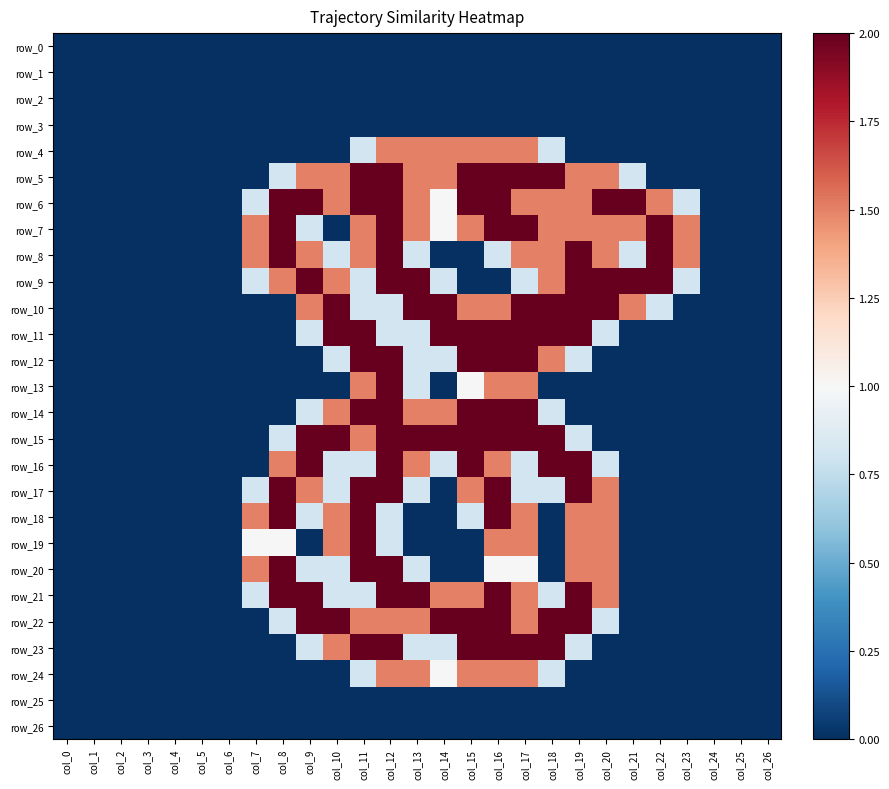

At how many categories does at least one series exceed 1?

17